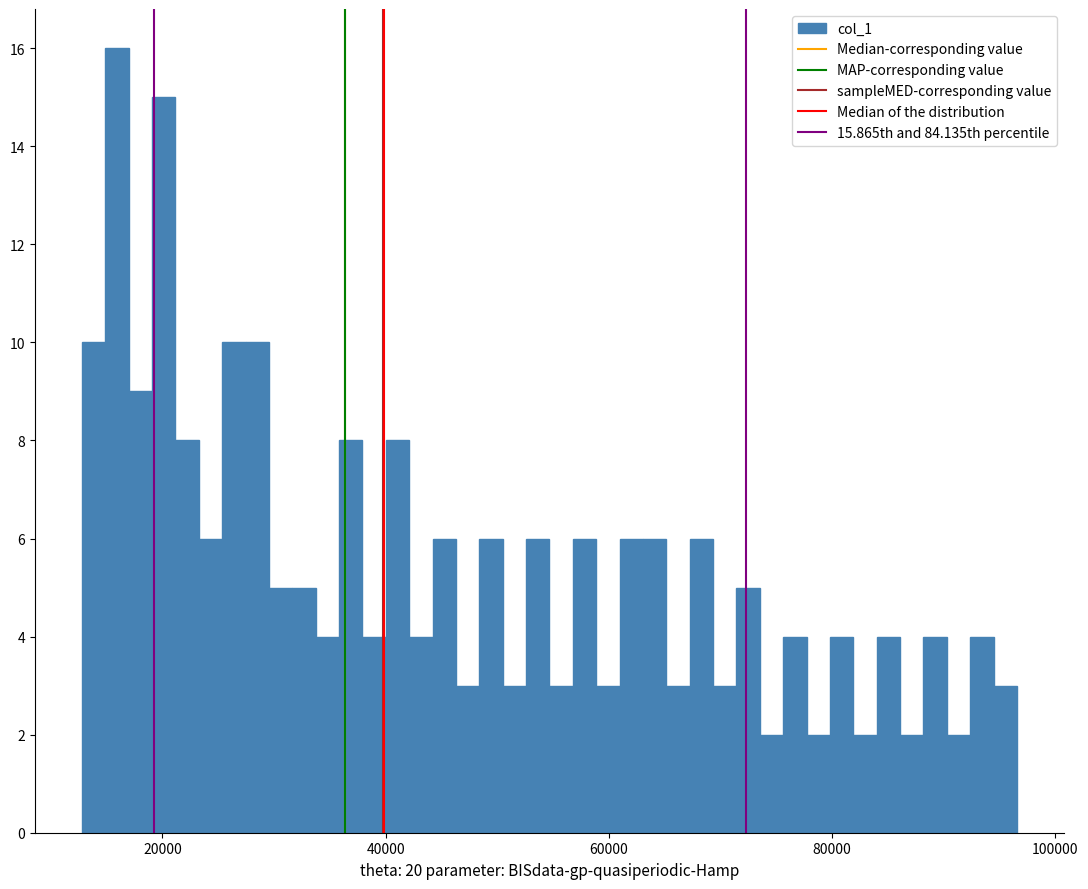

Around what value on the x-axis is the tallest bar? Give the approximate position of its centre, as read against the axis.

16000